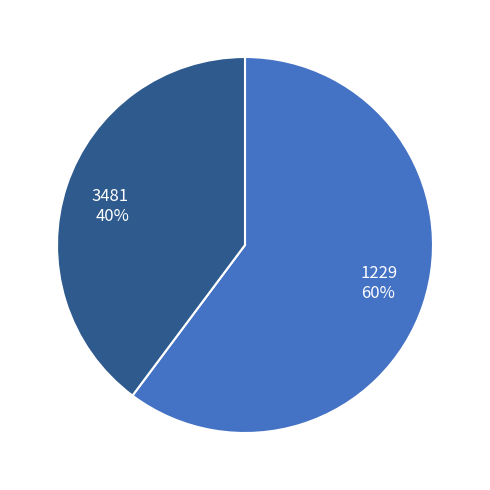

Rank the categories by value from highest to lowest.

1229, 3481